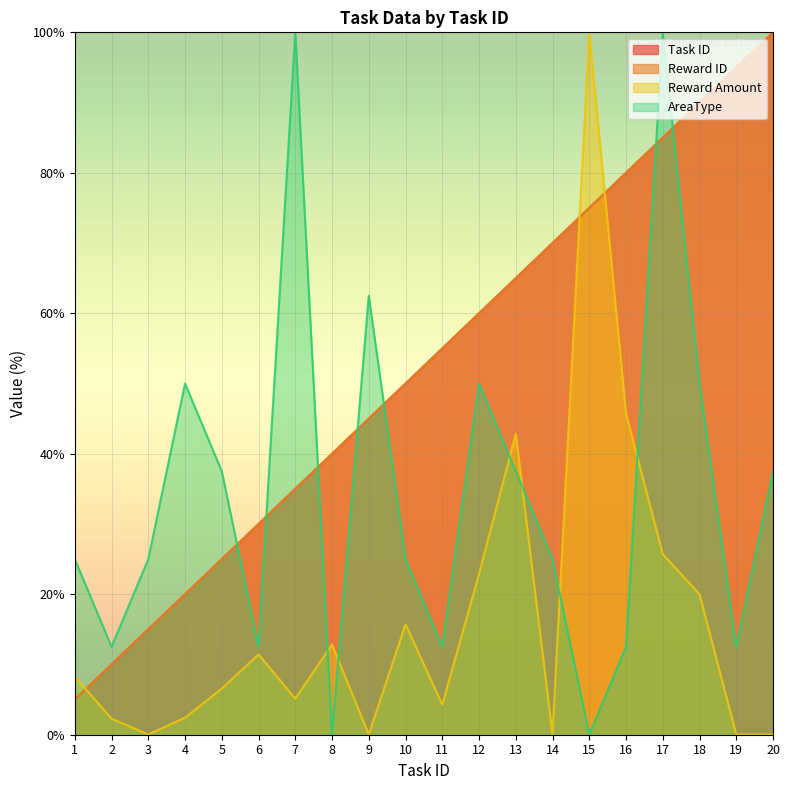

True or false: Reward ID and Reward Amount cross at least once.

True